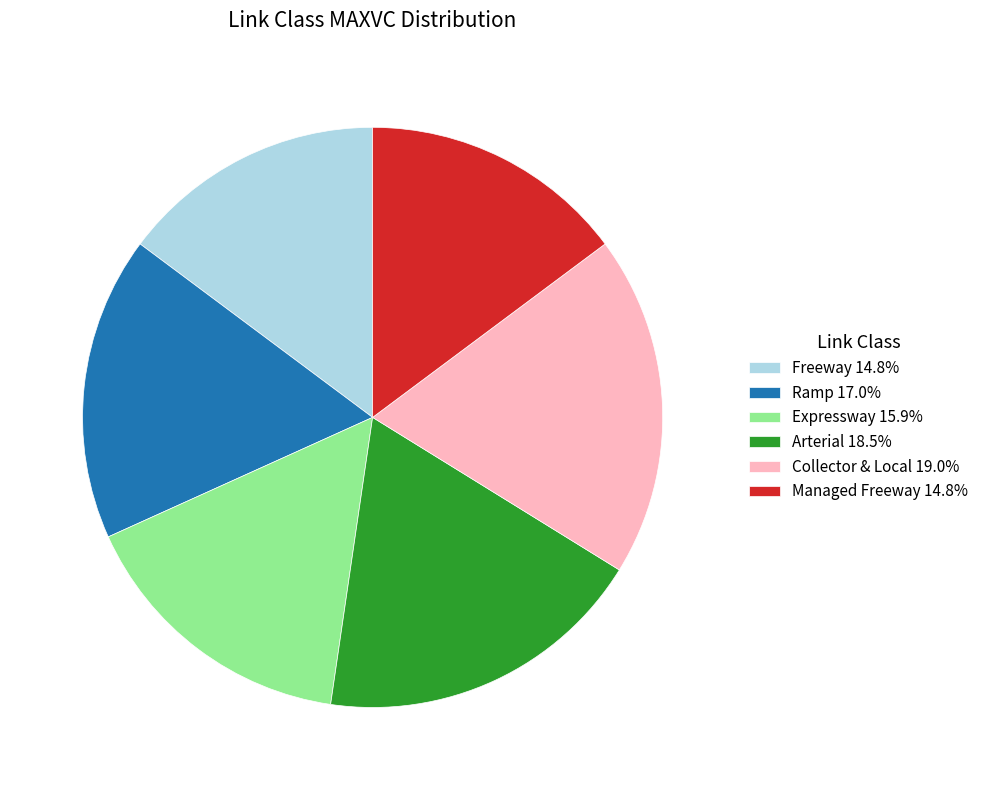

Is there any slice that represents more than half of the pie?

No